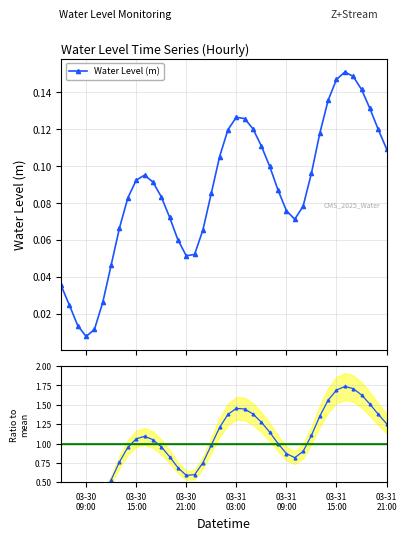

How many data points in Ratio to mean are less than 1?

20